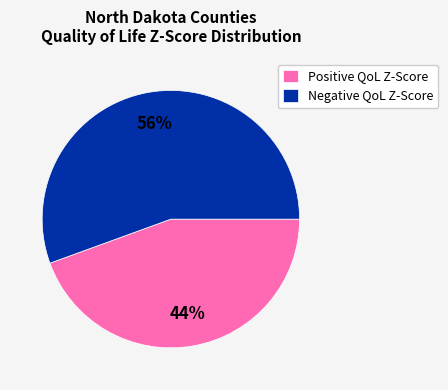

How many slices are in this pie chart?

2